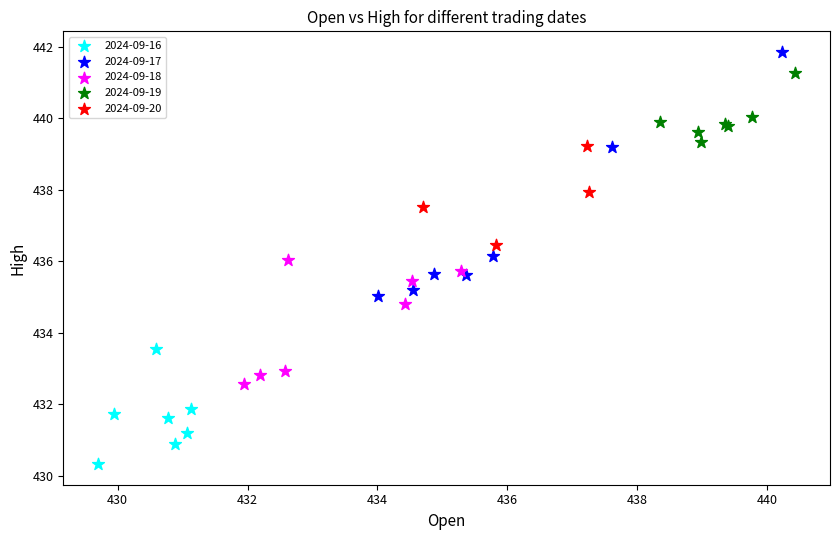

Which series contains the highest Y value?

2024-09-17